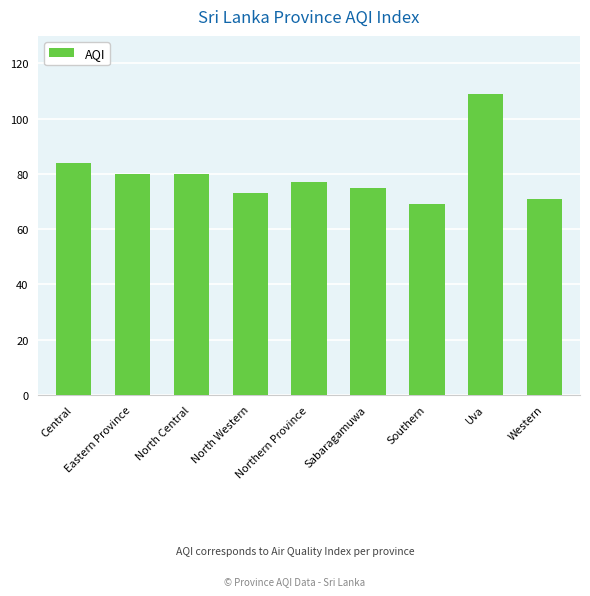

What is the change in value from Eastern Province to Sabaragamuwa?

-5